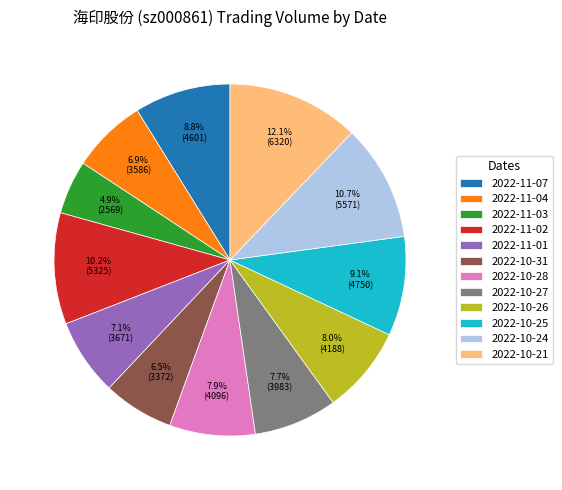

True or false: 2022-11-04 accounts for 7% of the total.

True